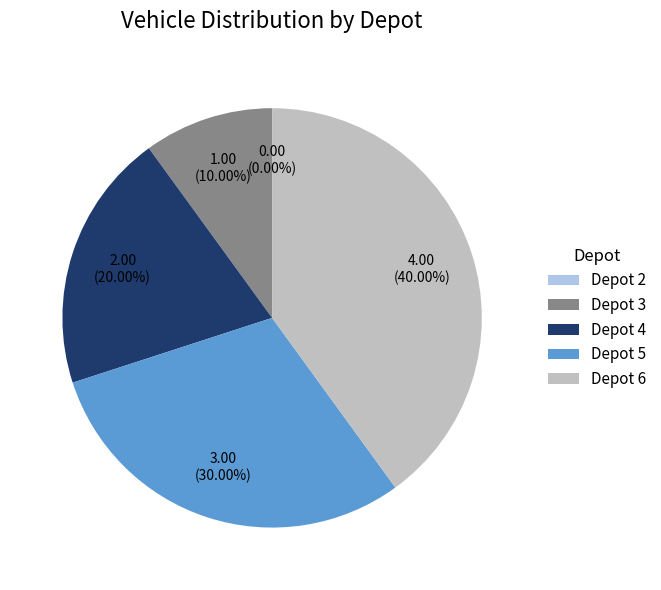

Is there a majority slice in this chart?

No